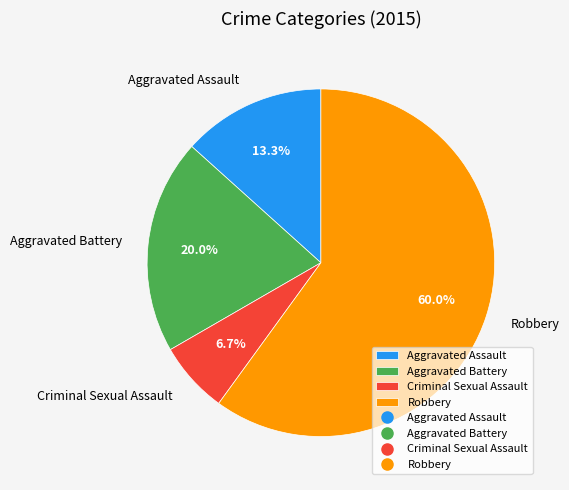

What is the smallest slice in the pie chart?

Criminal Sexual Assault